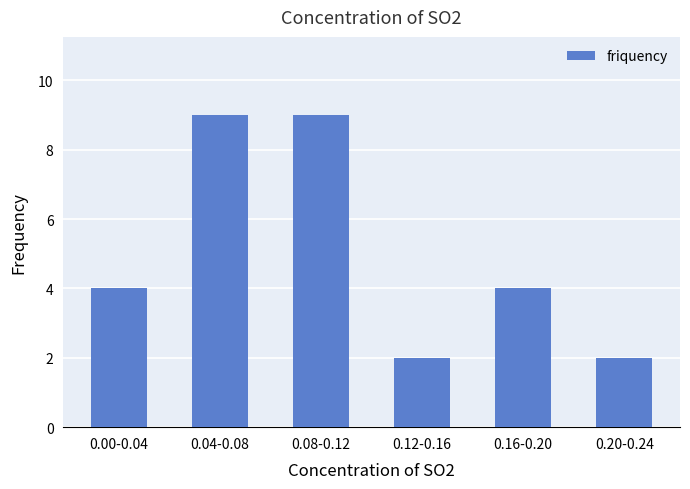

Read the value at 0.08-0.12.

9